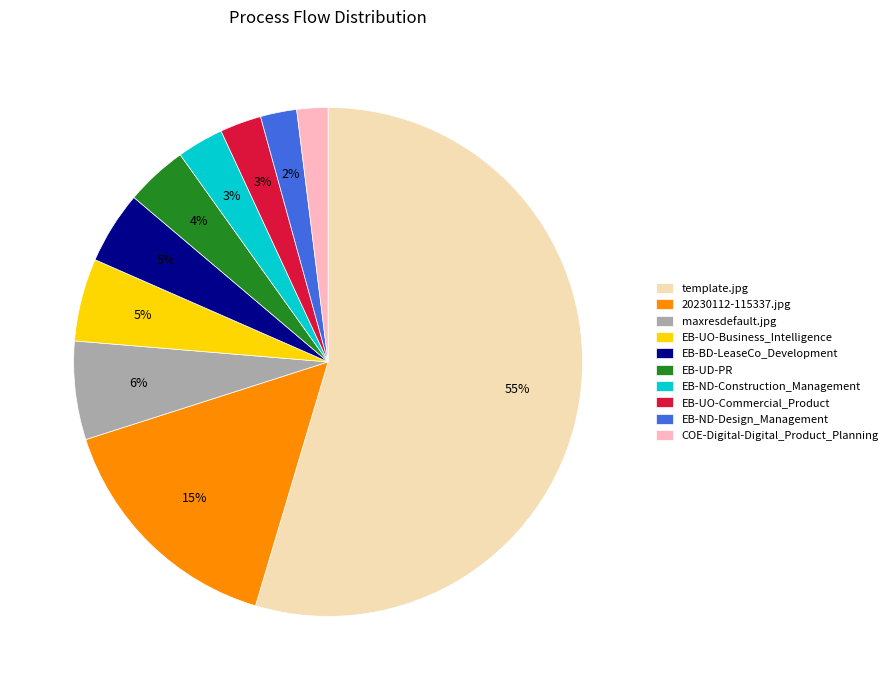

Between template.jpg and EB-UD-PR, which is larger?

template.jpg